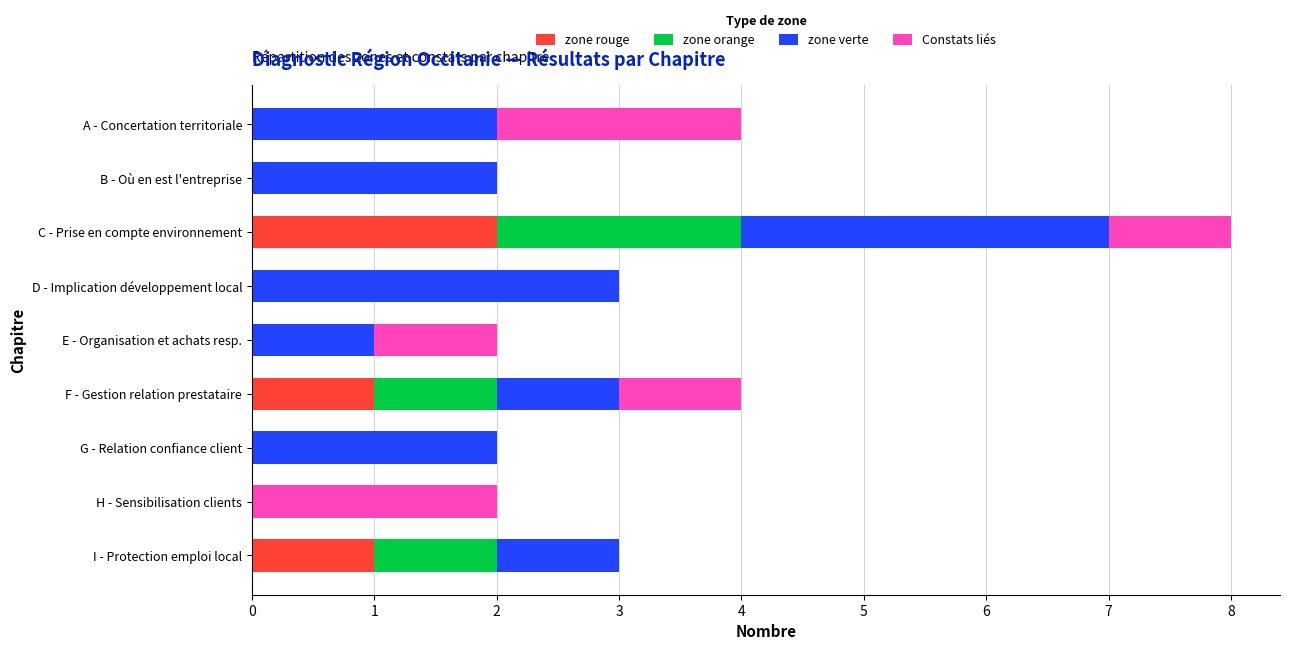

What is the sum of all zone rouge values?

4